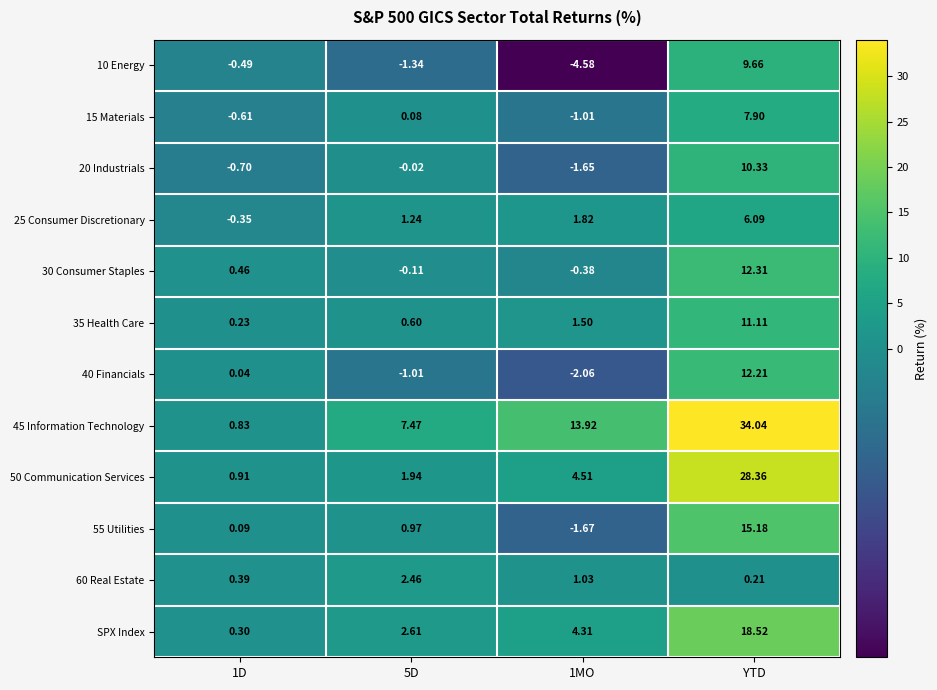

Is the value of 55 Utilities at YTD greater than the value of 50 Communication Services at 1MO?

Yes